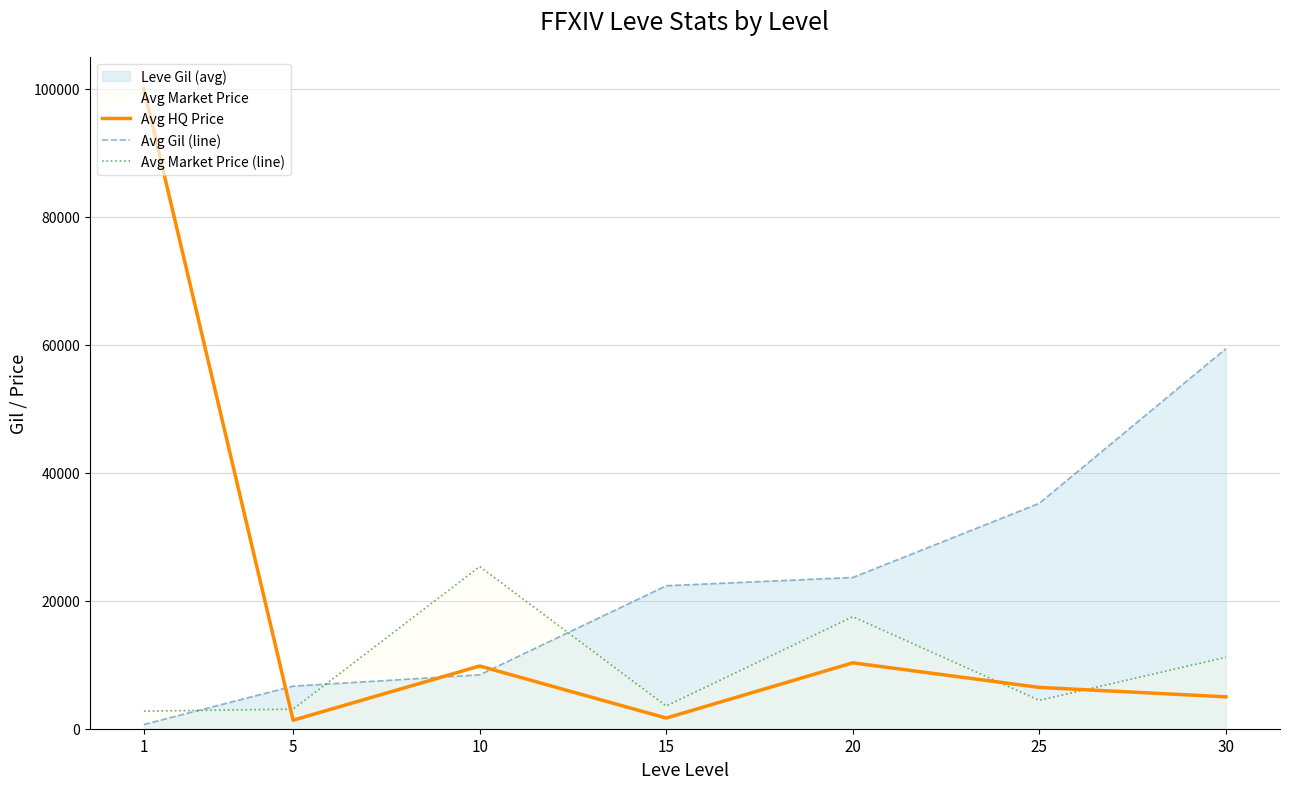

True or false: Avg Gil (line) has more than 1 points higher than both neighbors.

False